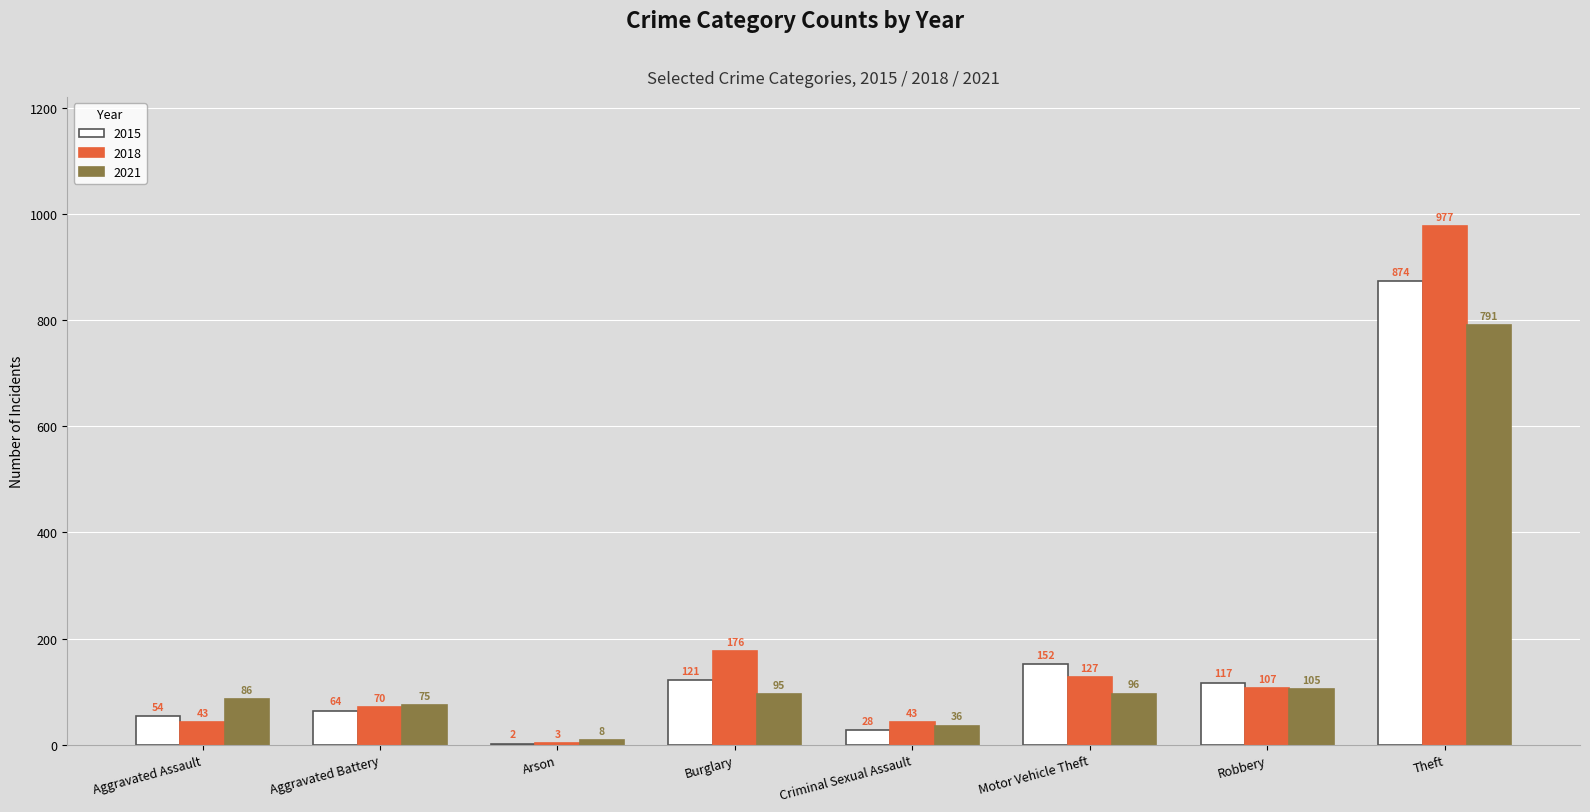

What is the sum of the 2021 values at Aggravated Assault and Robbery?

191